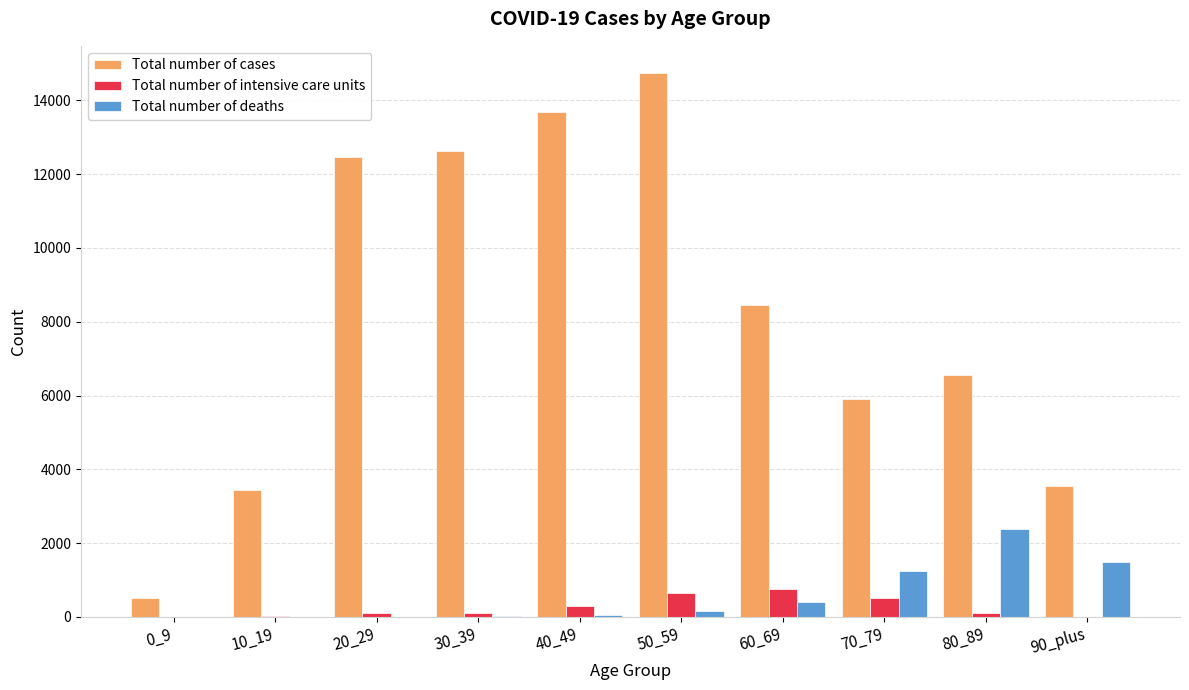

The value of Total number of intensive care units at 50_59 is 644. True or false?

True